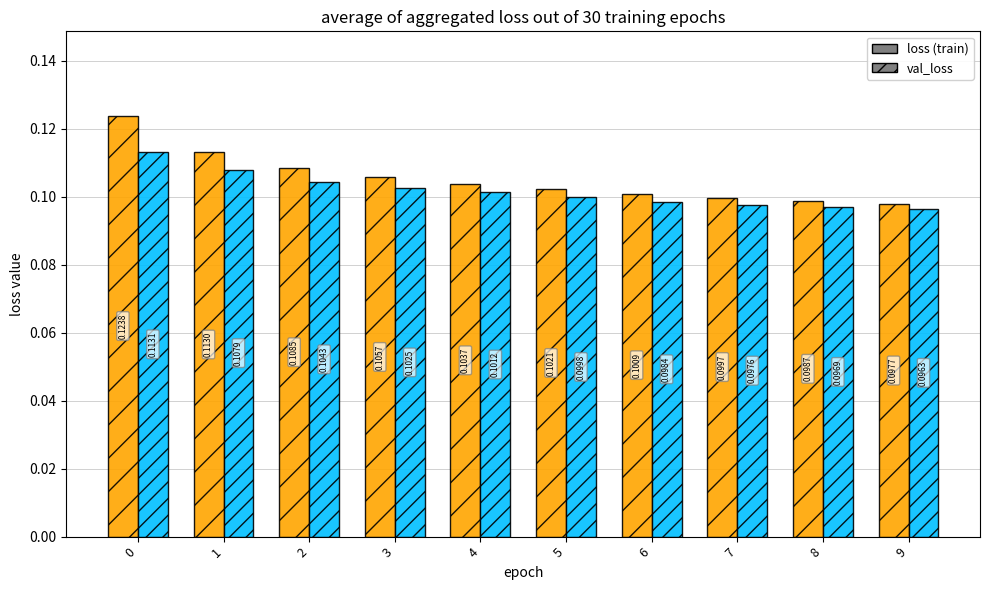

Is it true that loss equals 0.1 at 1?

True